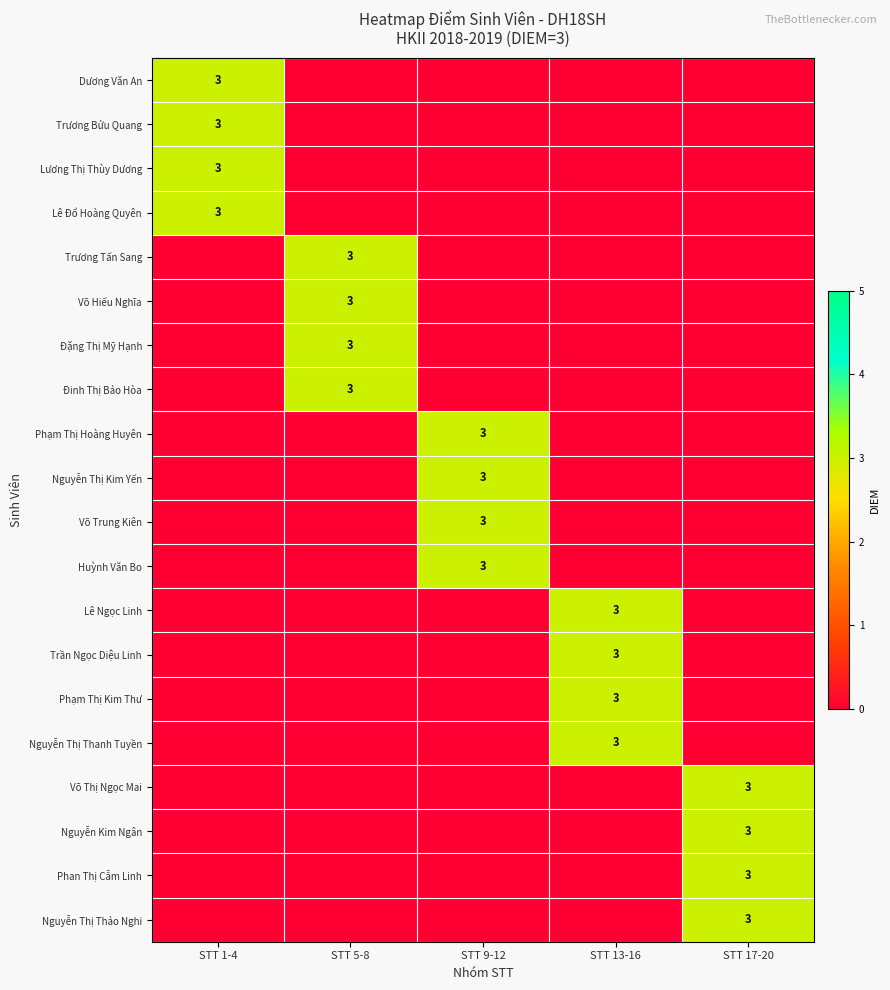

What is the difference between the maximum and minimum values in the Trương Tấn Sang series?

3